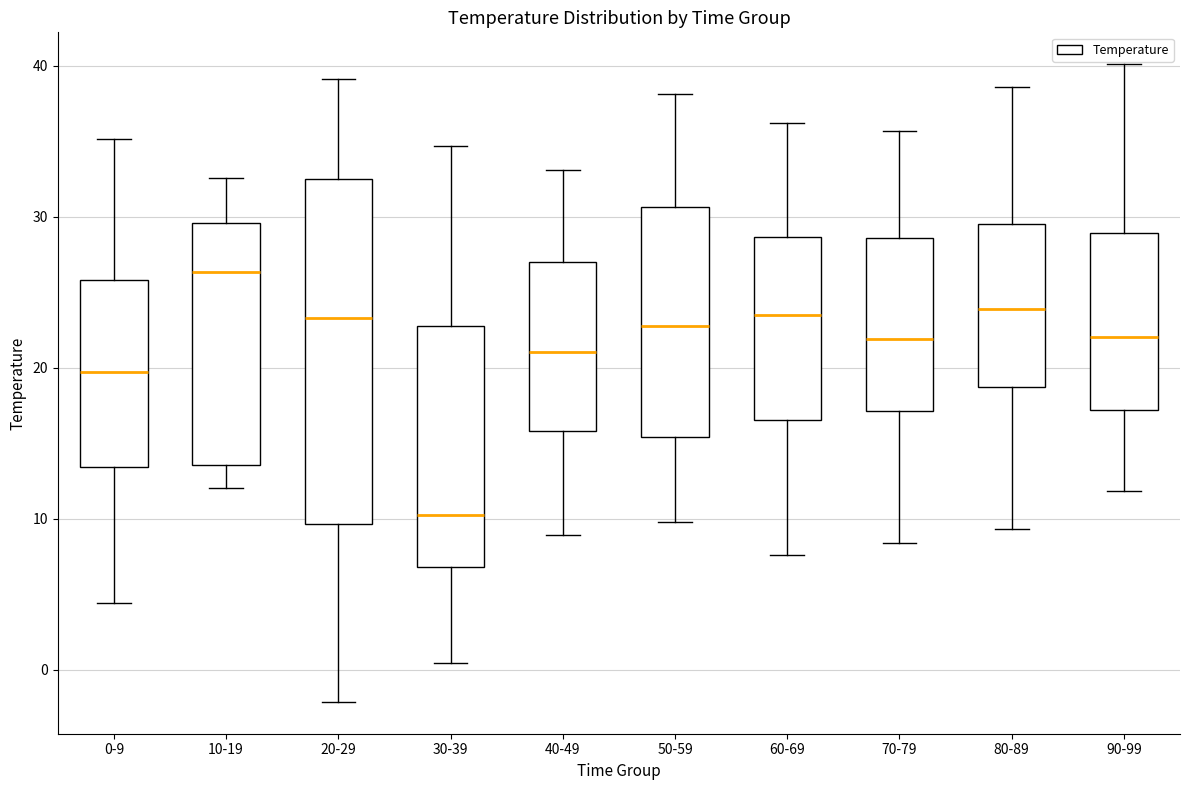

Where does the upper whisker of the box for 0-9 end on the y-axis? The values are not printed on the chart, so give them approximately, as read against the axis.

35